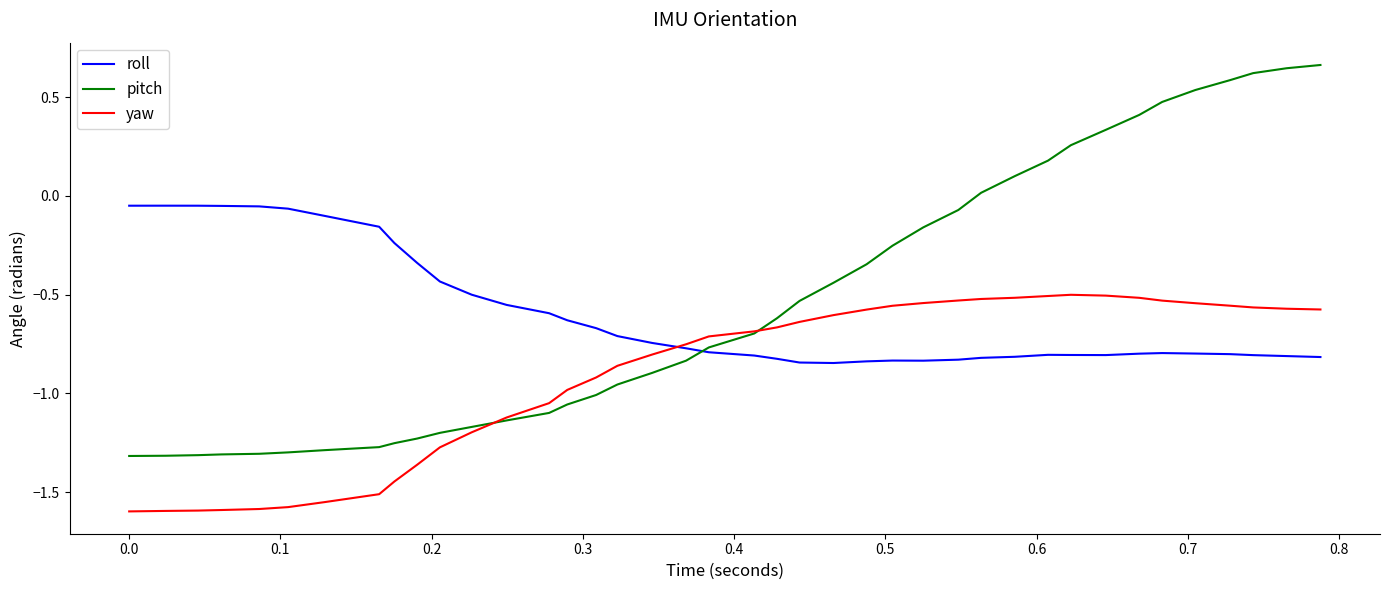

Which series has the widest spread of values?

pitch